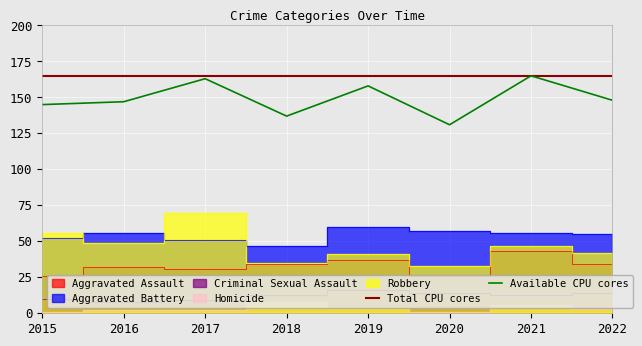

Which series has the largest total across all categories?

Total